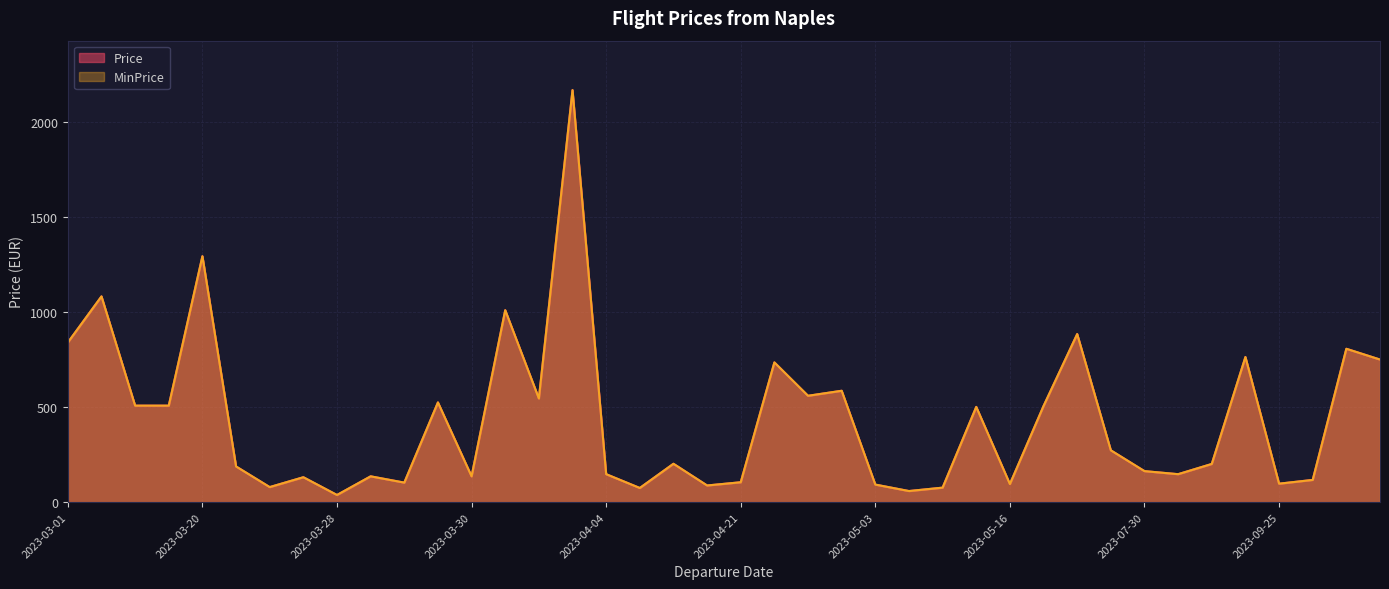

Between 2023-06-03 and 2023-03-30, which series saw the biggest shift?

Price